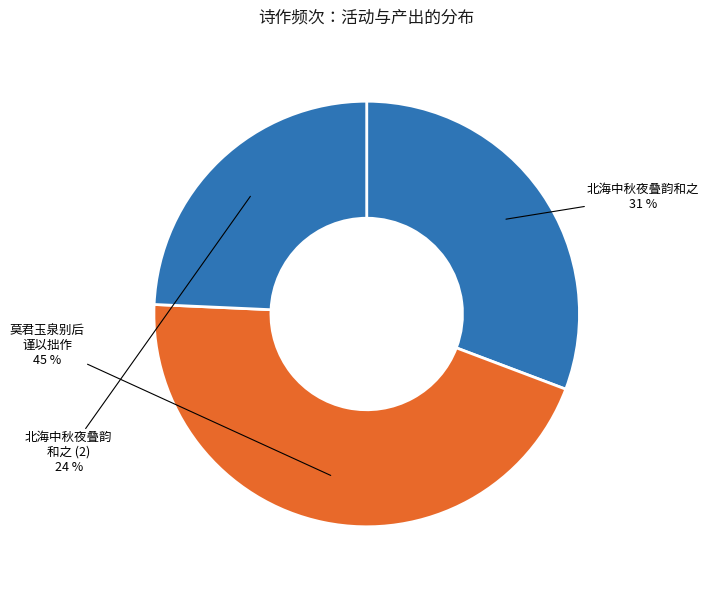

How many segments does this pie chart have?

3